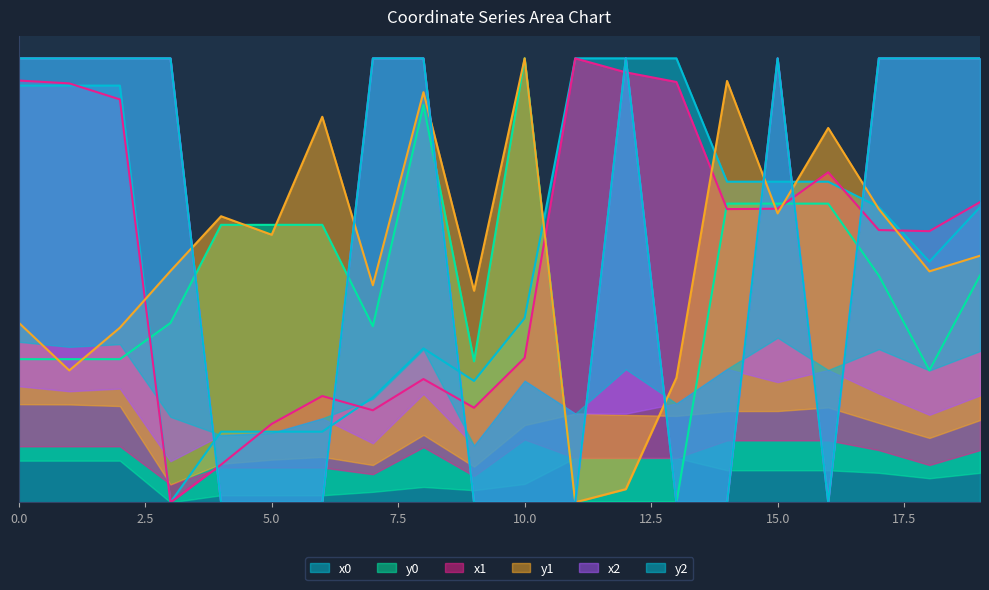

True or false: y1 has a value of 0.0 at 12.

True